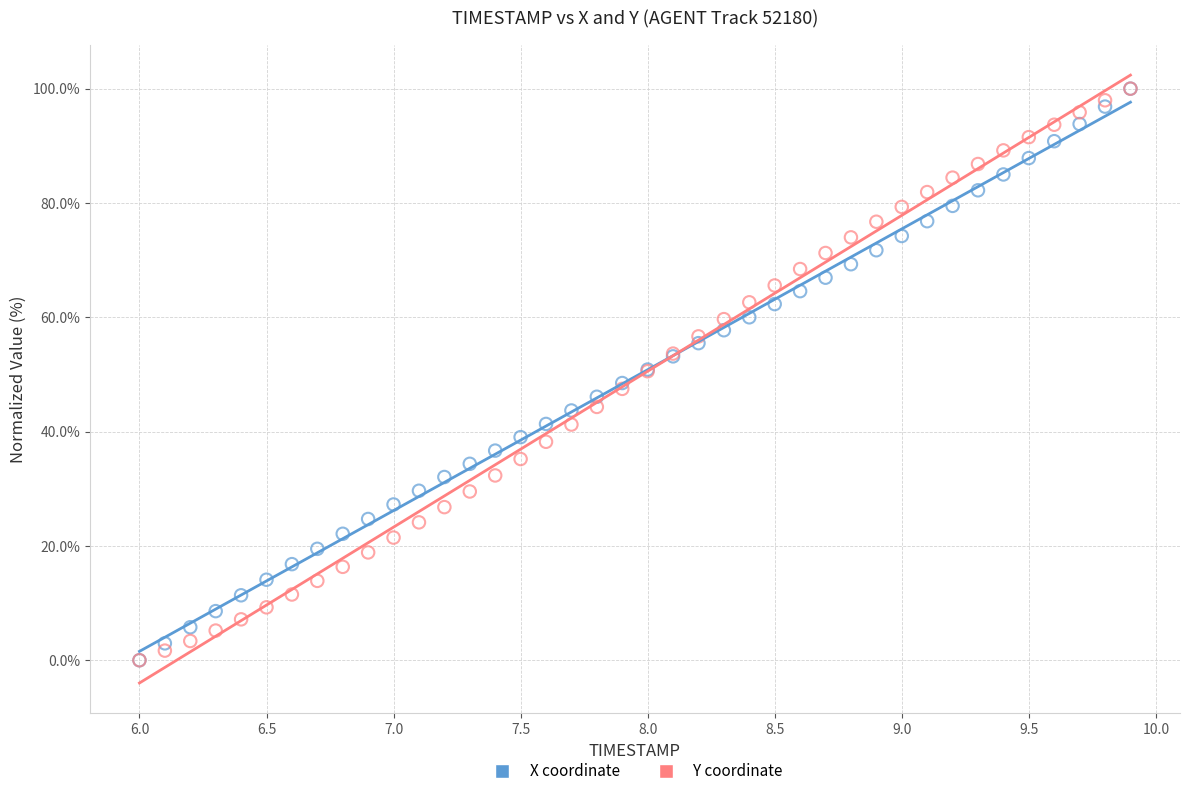

What are all the series names shown in the legend?

X coordinate, Y coordinate